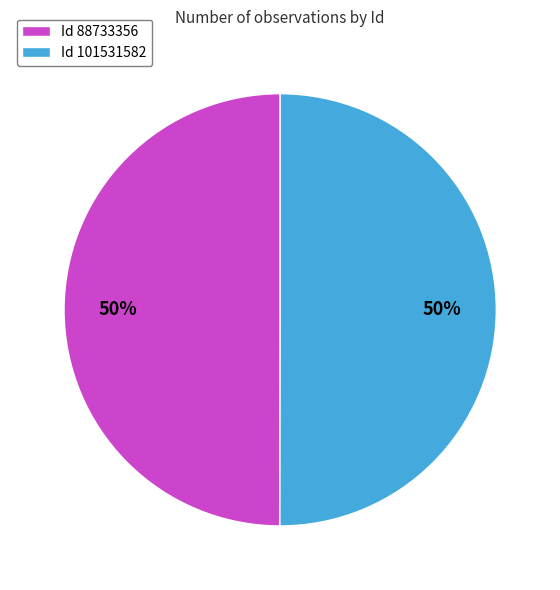

What is the ratio of the value at Id 88733356 to the value at Id 101531582?

1.0